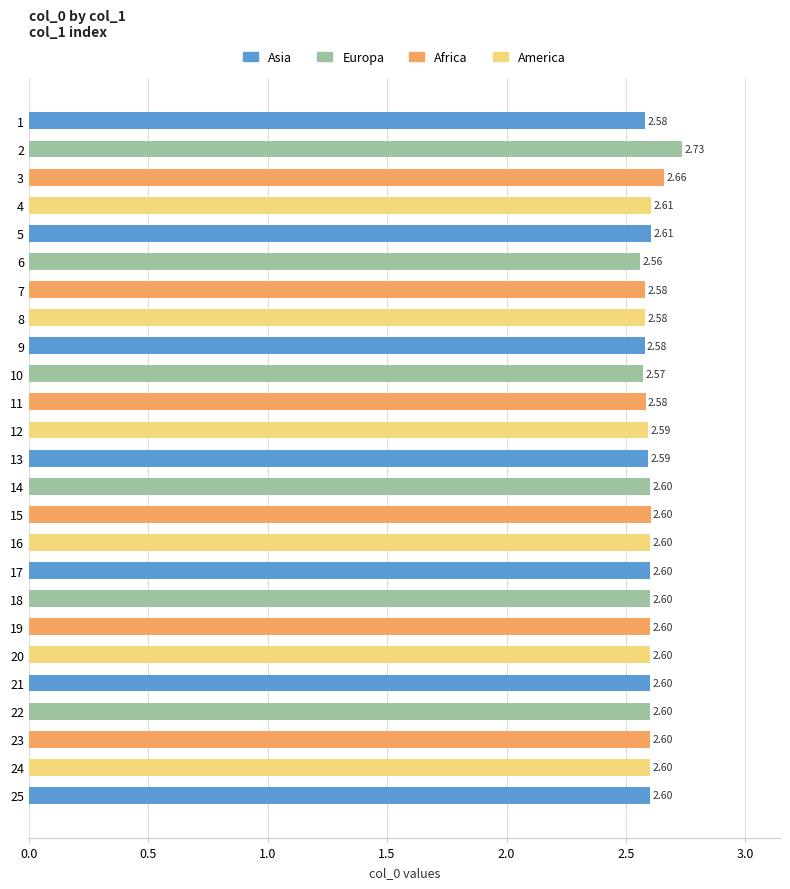

What is the sum of the values at 8 and 5?

5.2